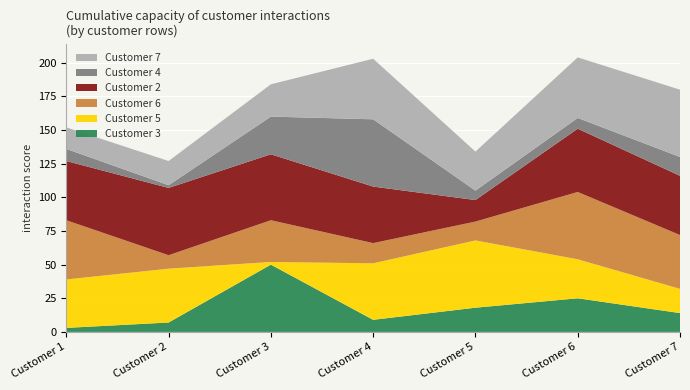

Reading left to right, transcribe all the data shown in this chart.

Customer 3: 3	7	50	9	18	25	14
Customer 5: 36	40	2	42	50	29	18
Customer 6: 44	10	31	15	14	50	40
Customer 2: 44	50	49	42	16	47	44
Customer 4: 9	2	28	50	7	8	14
Customer 7: 16	18	24	45	29	45	50